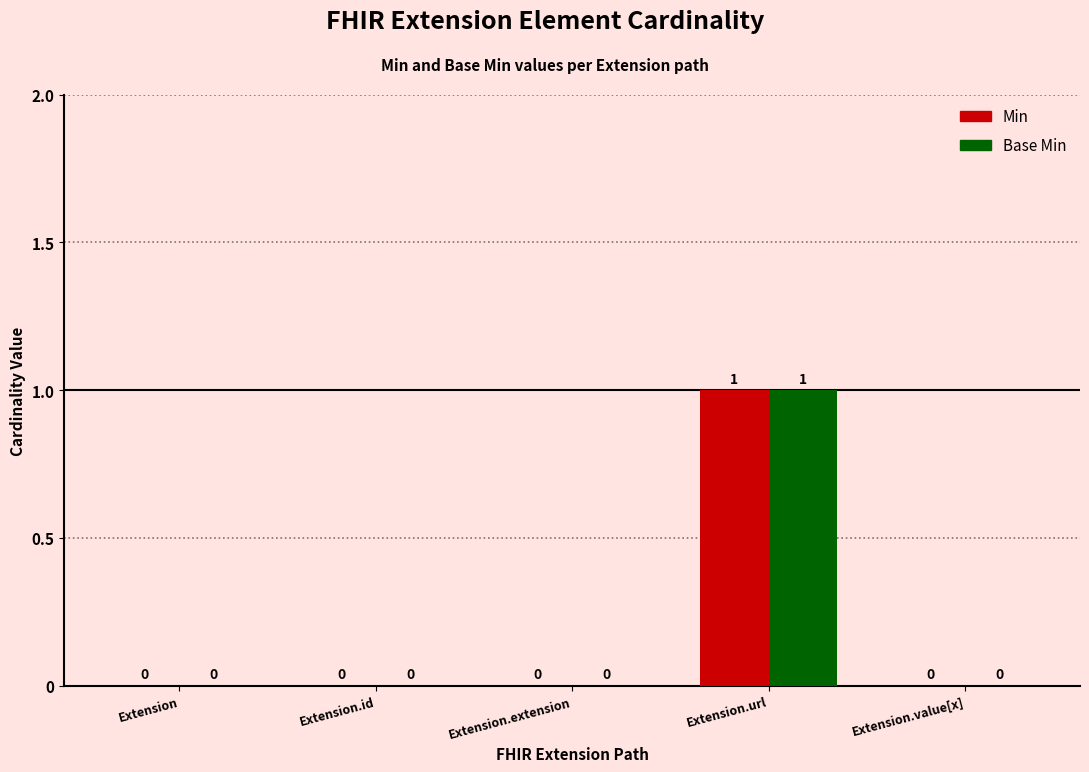

How many Min values are between 0 and 1?

5